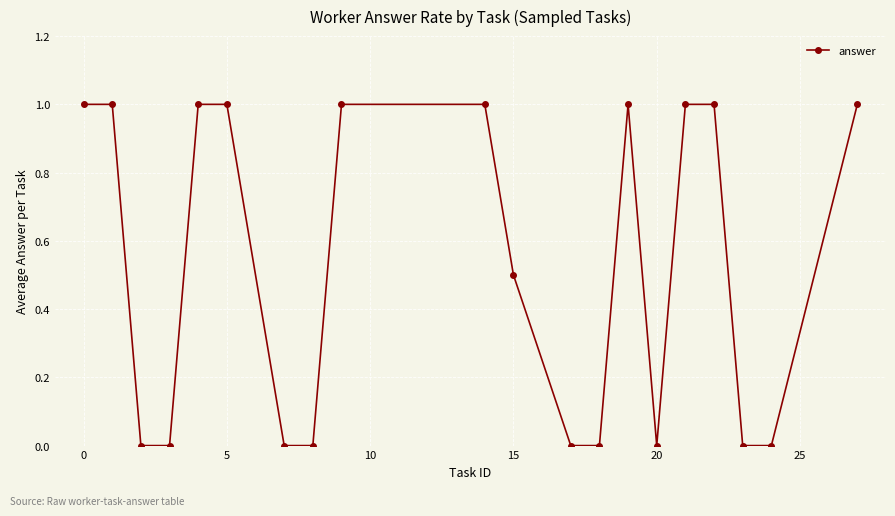

What is the value of the 10th point from the left?

1.0